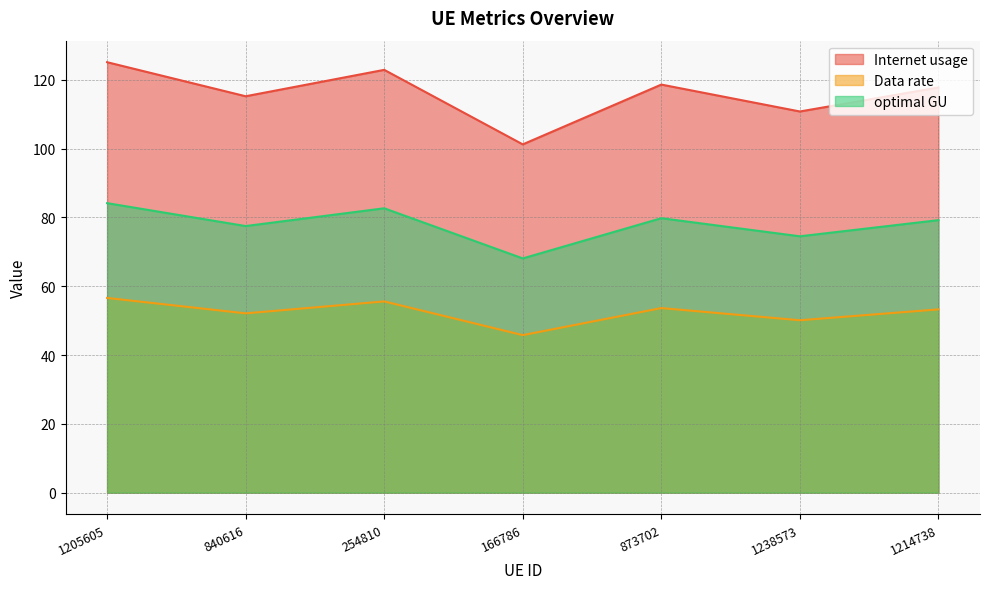

At which category does the chart reach its minimum across all series?

166786